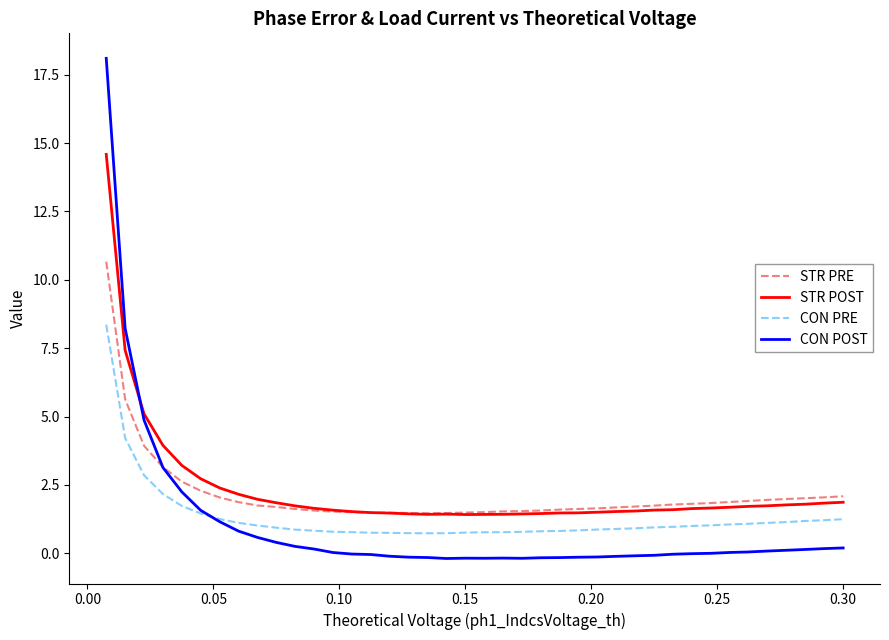

What is the highest value of the CON POST series?

18.1